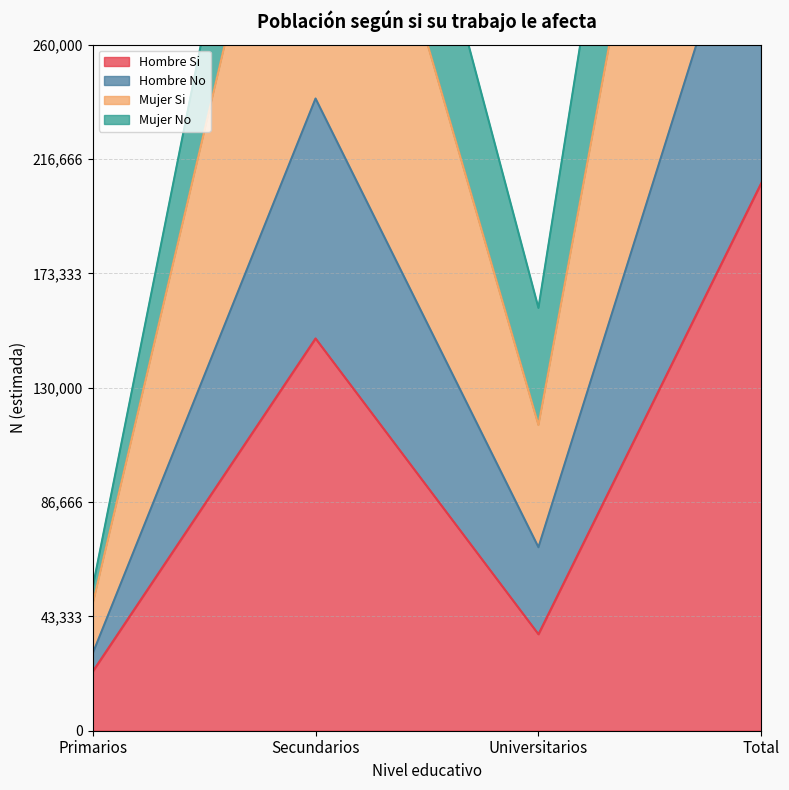

What is the minimum value shown in the chart?

22376